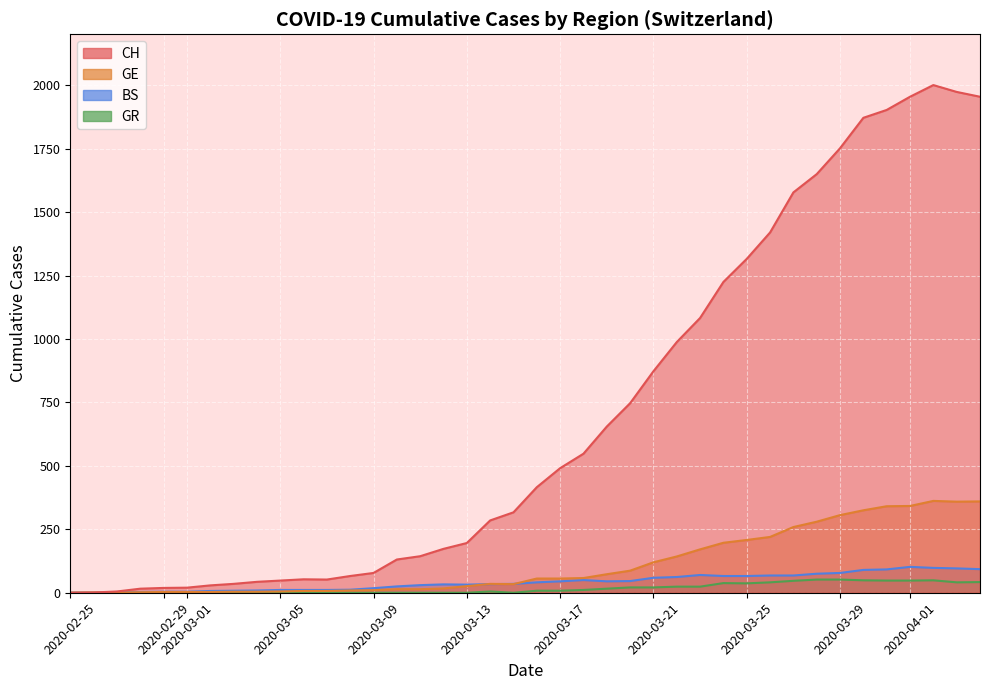

True or false: CH and GE cross at least once.

False